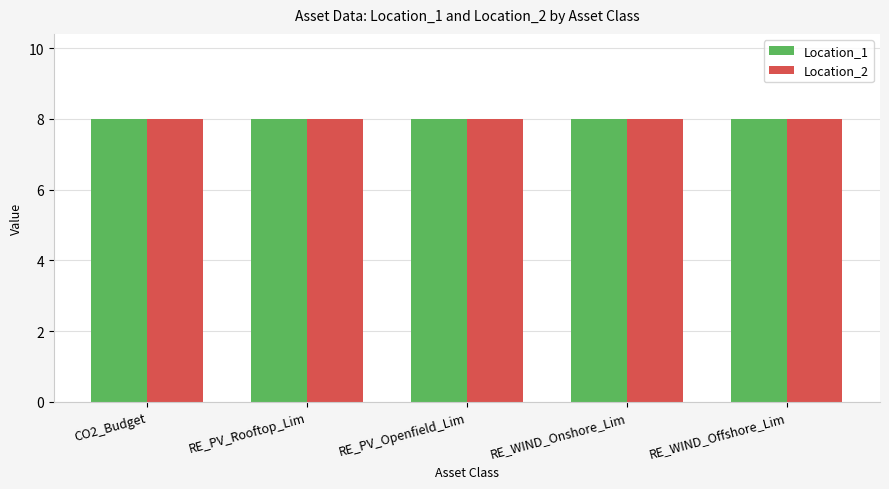

Which series has the widest spread of values?

Location_1